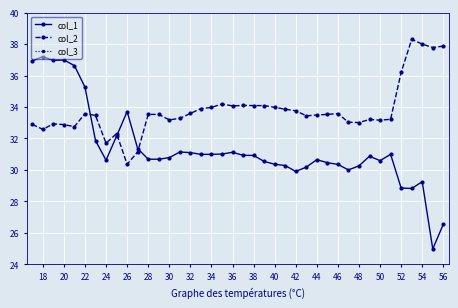

The col_1 series shows 53.0 at 44. True or false?

False